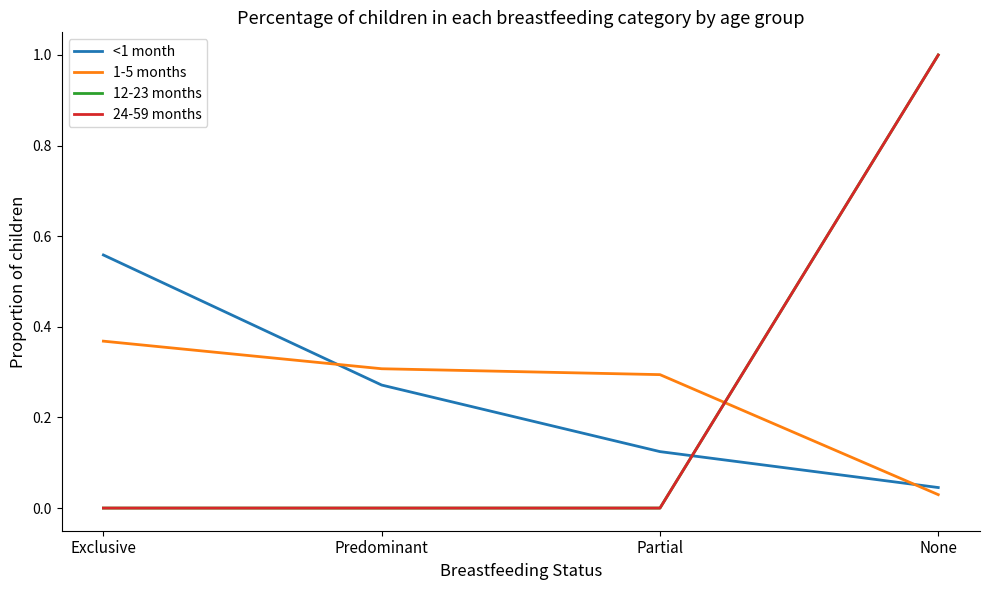

What is the difference between the second highest and minimum values in the 1-5 months series?

0.3